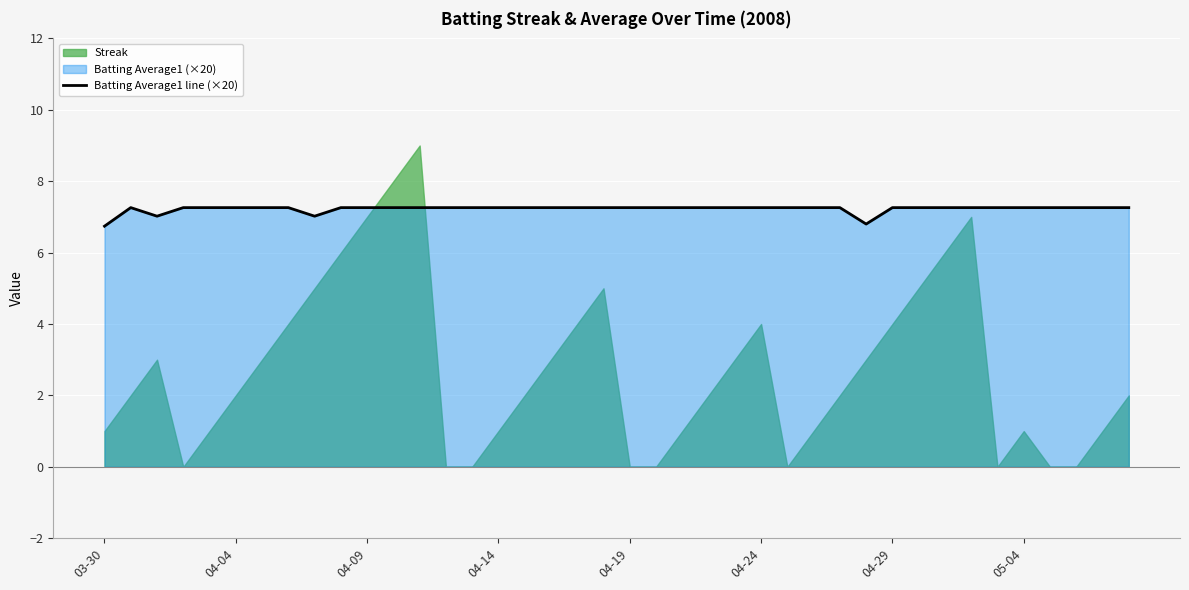

What is the value of the 6th point from the left?

7.3